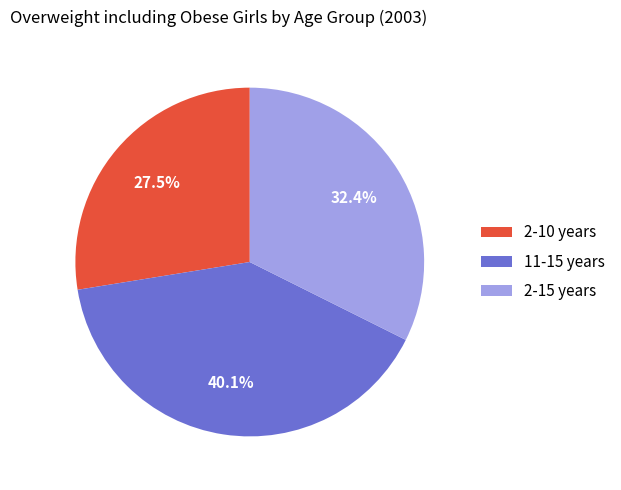

Which has a higher value, 2-10 years or 11-15 years?

11-15 years